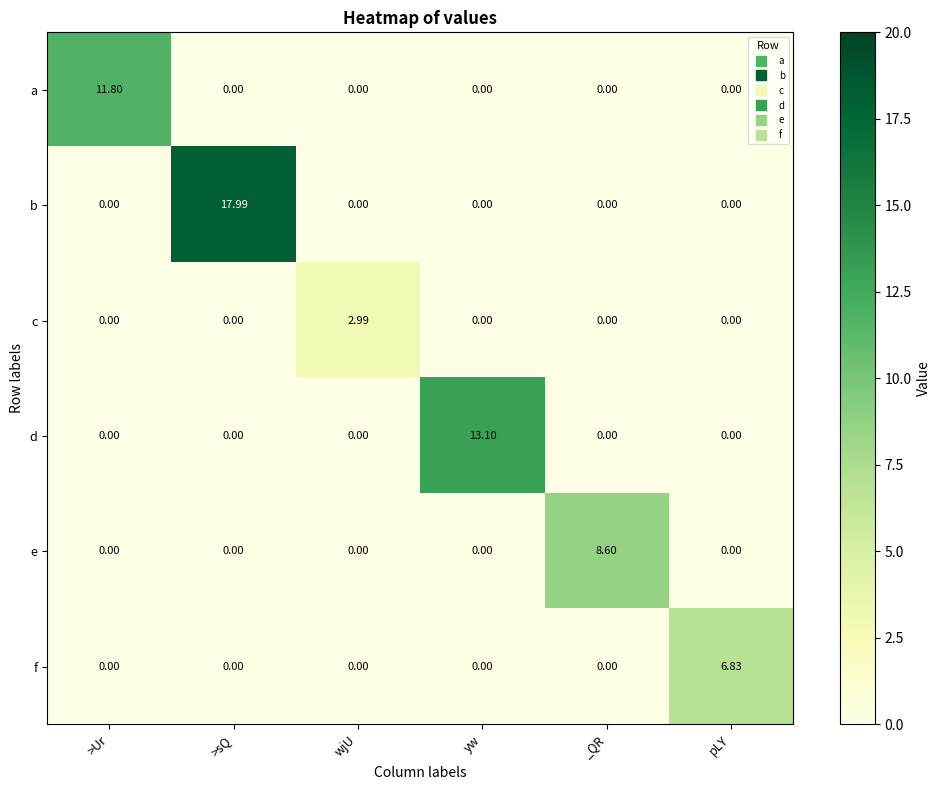

Which category has the highest value across all series?

>sQ